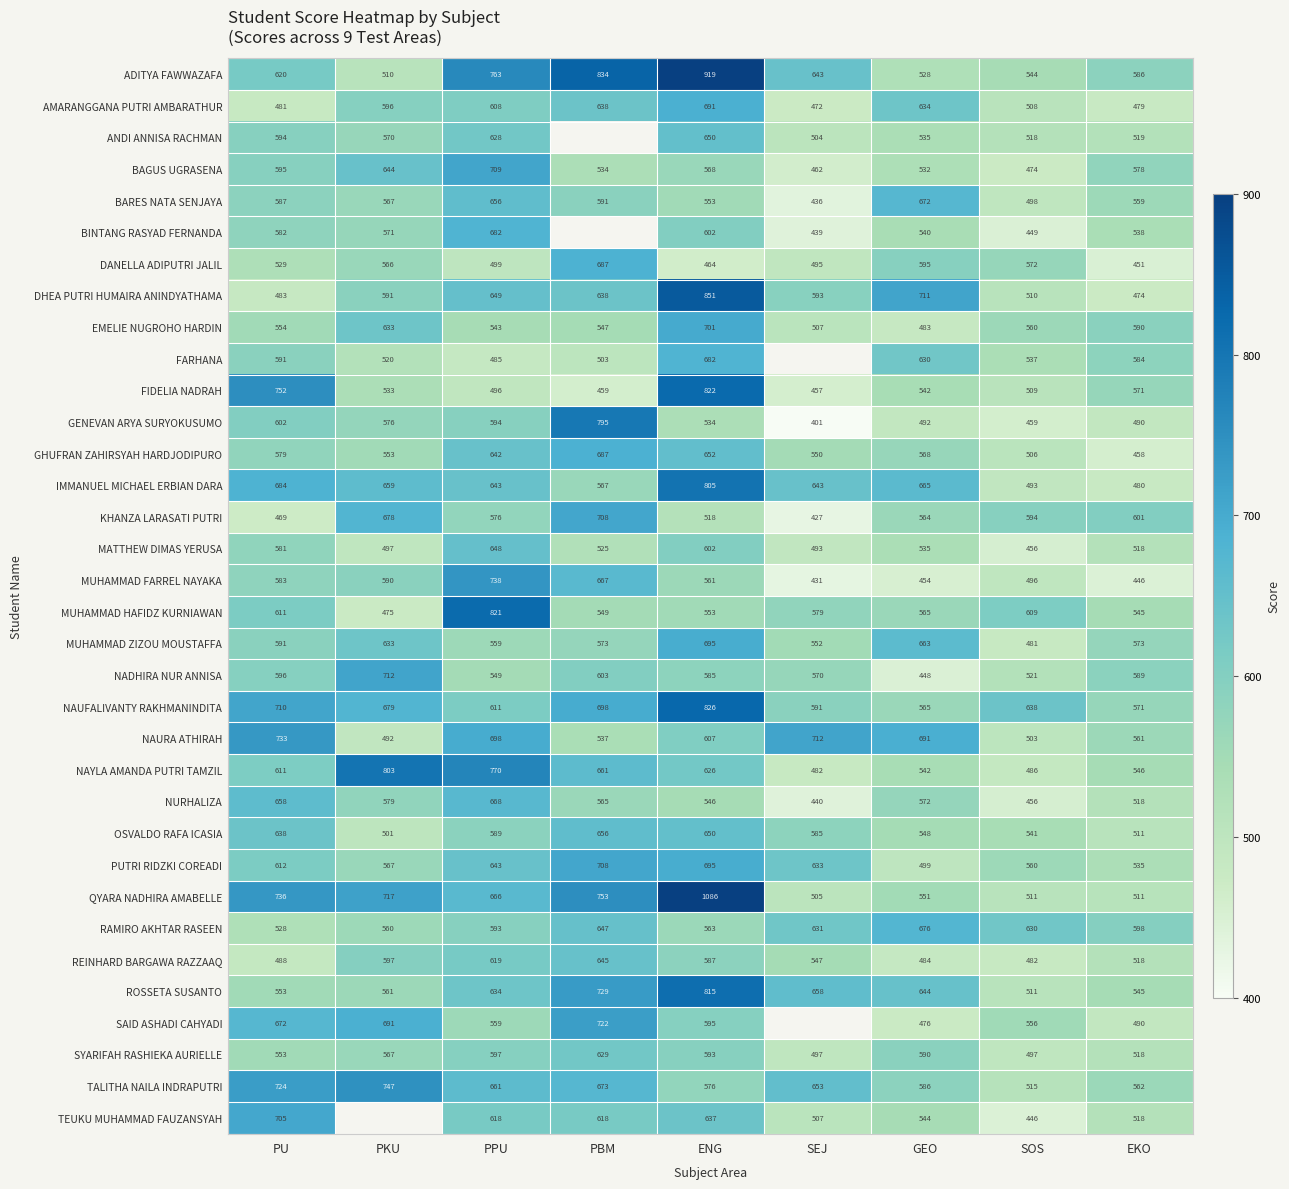

Rank the categories by NAYLA AMANDA PUTRI TAMZIL value from lowest to highest.

SEJ, SOS, GEO, EKO, PU, ENG, PBM, PPU, PKU